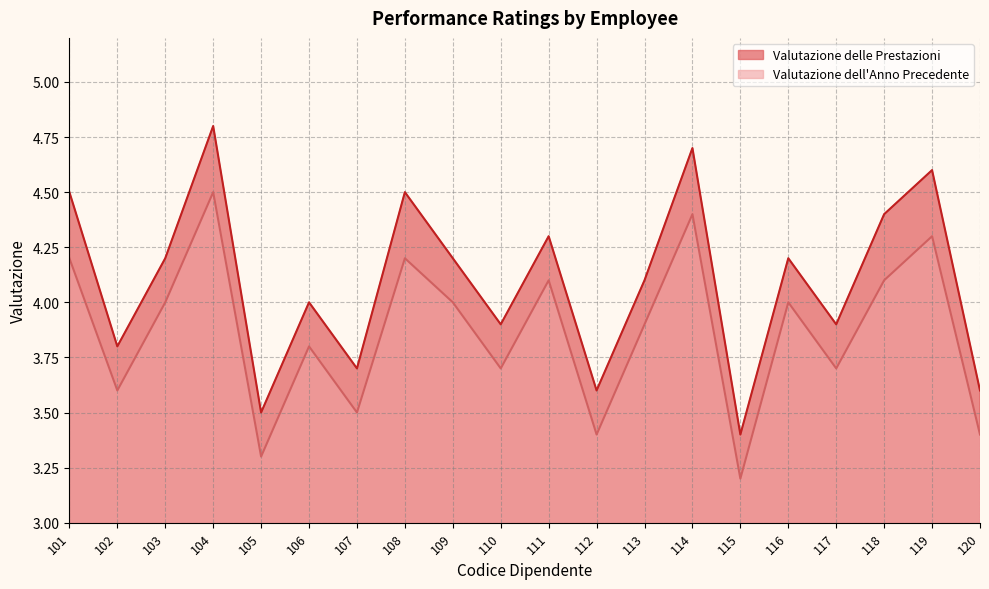

What is the difference between the Valutazione delle Prestazioni values at 104 and 110?

0.9